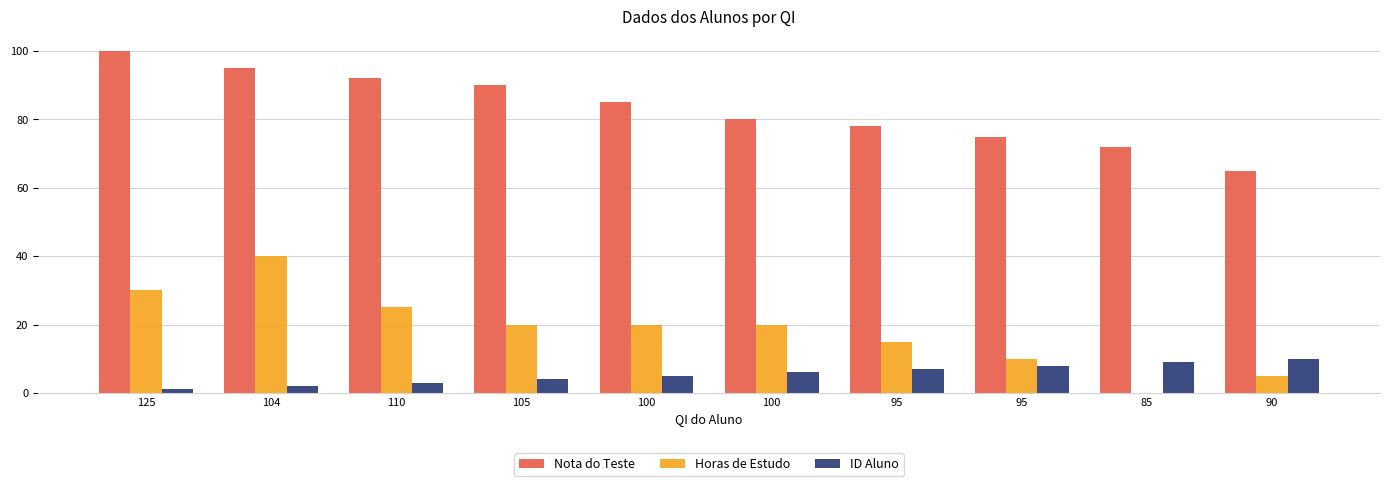

What is the difference between the Horas de Estudo values at 95 and 90?

5